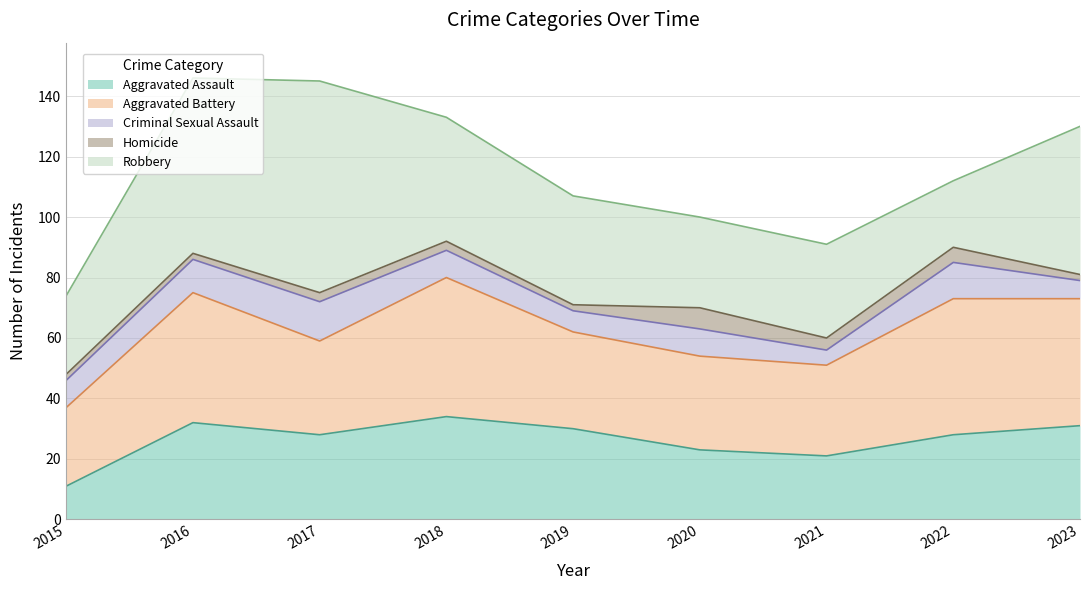

What is the value of the Aggravated Assault point at the 8th from the left?

28